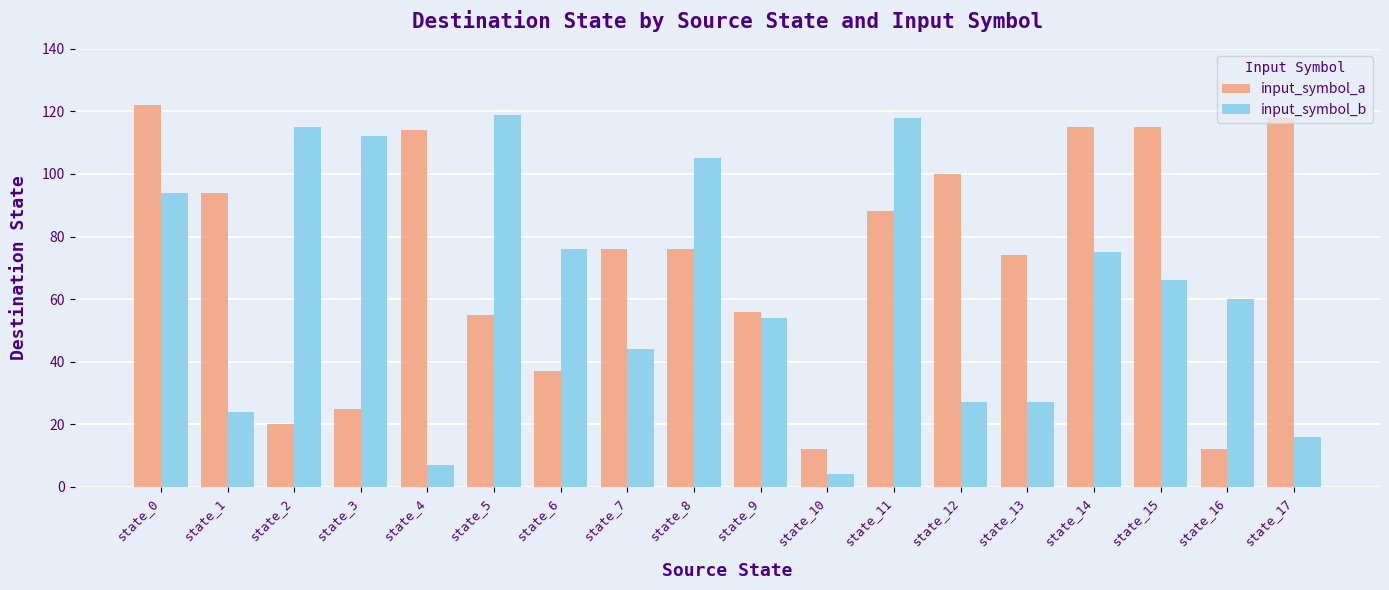

What is the value of the input_symbol_a bar at the 14th from the left?

74